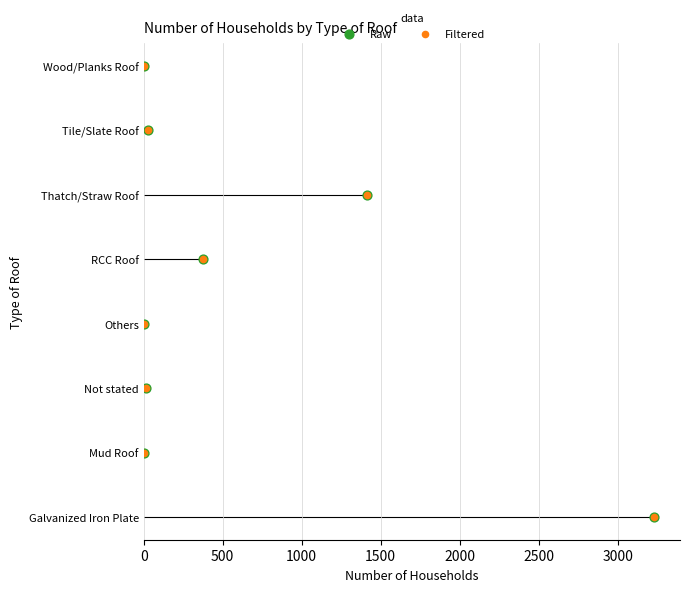

Which series has the widest spread of Y values?

Raw